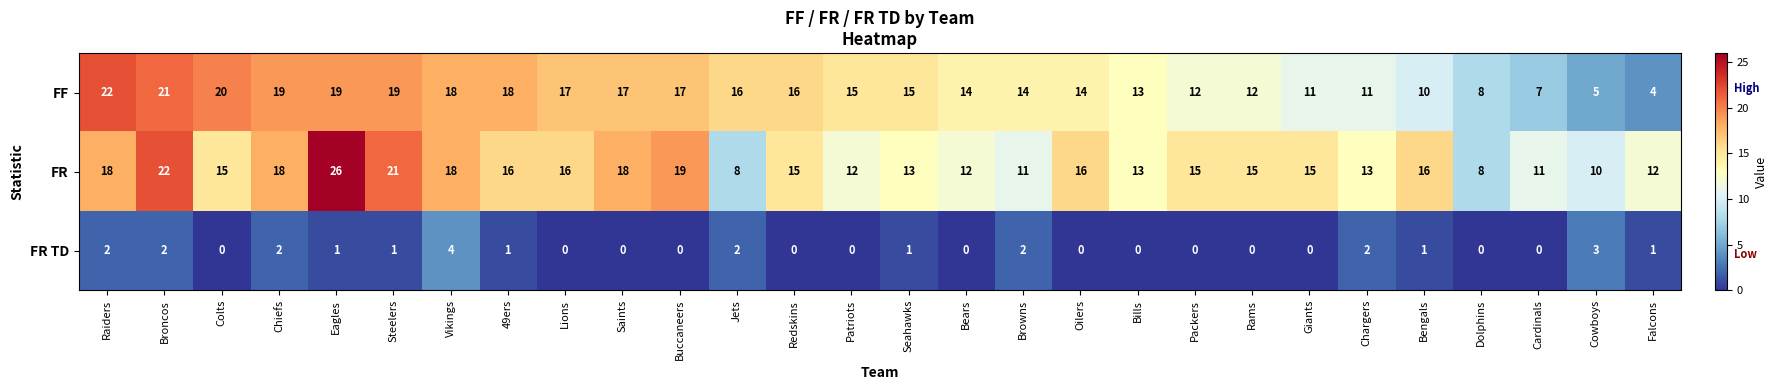

What is the total value across all series at Rams?

27